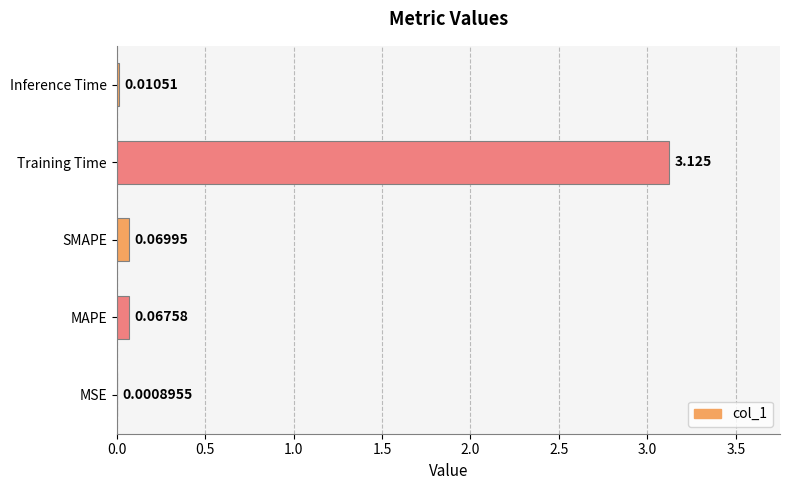

Where is the data nearest to the value 1?

SMAPE